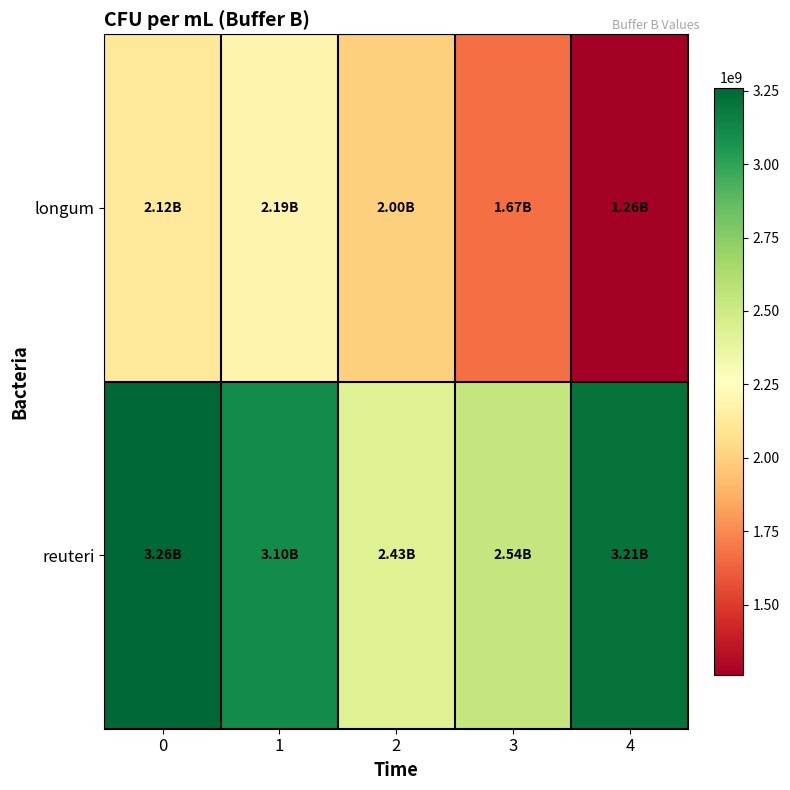

List the series in order of their peak value, lowest first.

longum, reuteri